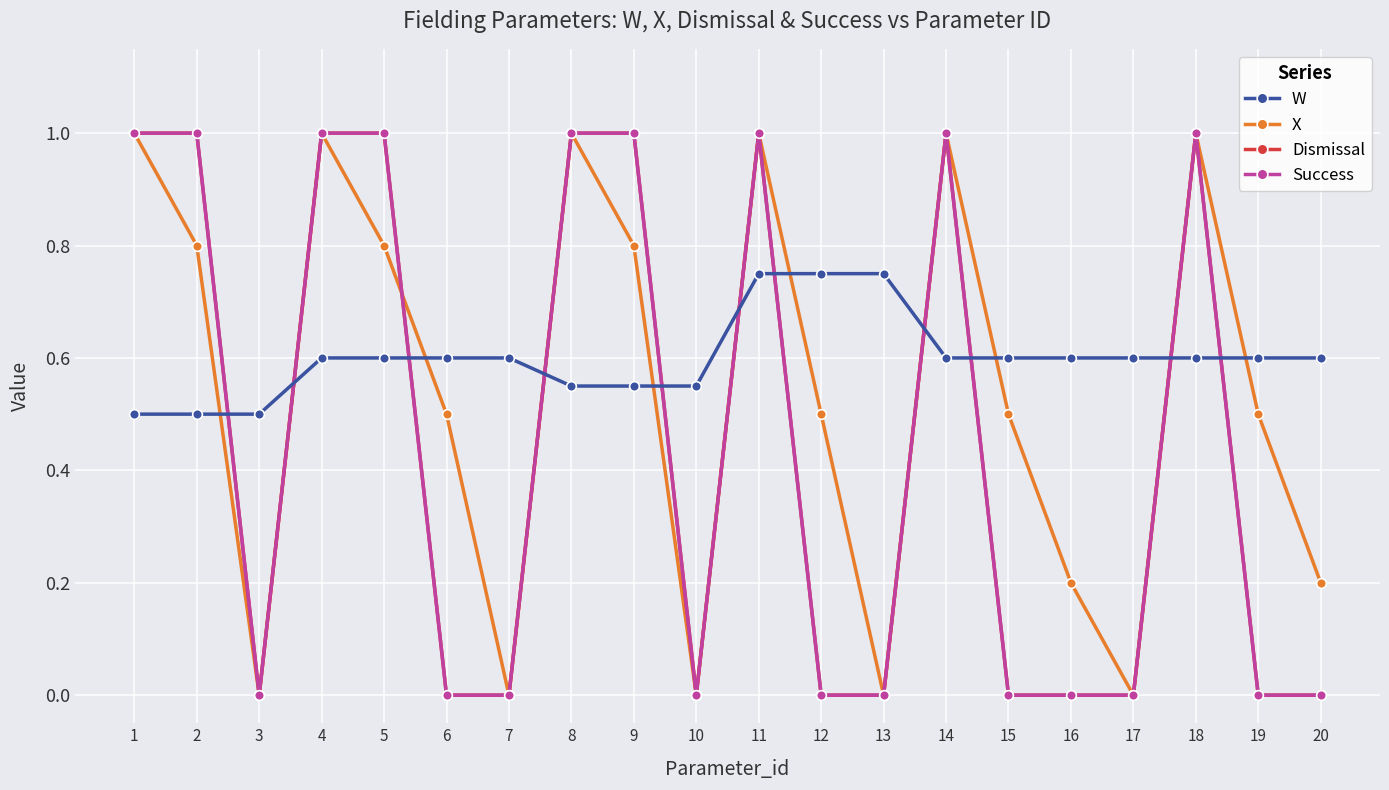

At which category does Dismissal reach its first local peak?

11